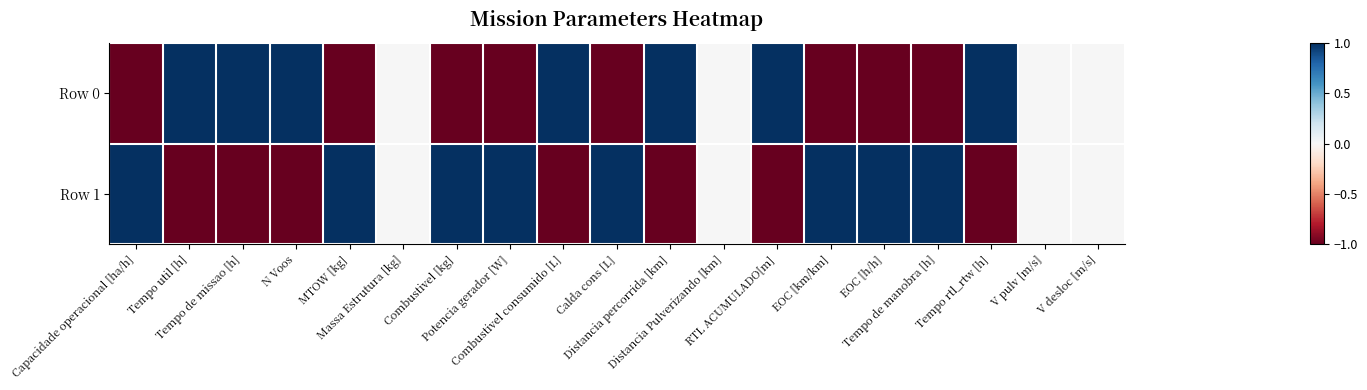

Which label corresponds to the largest value in the chart?

Tempo de manobra [h]